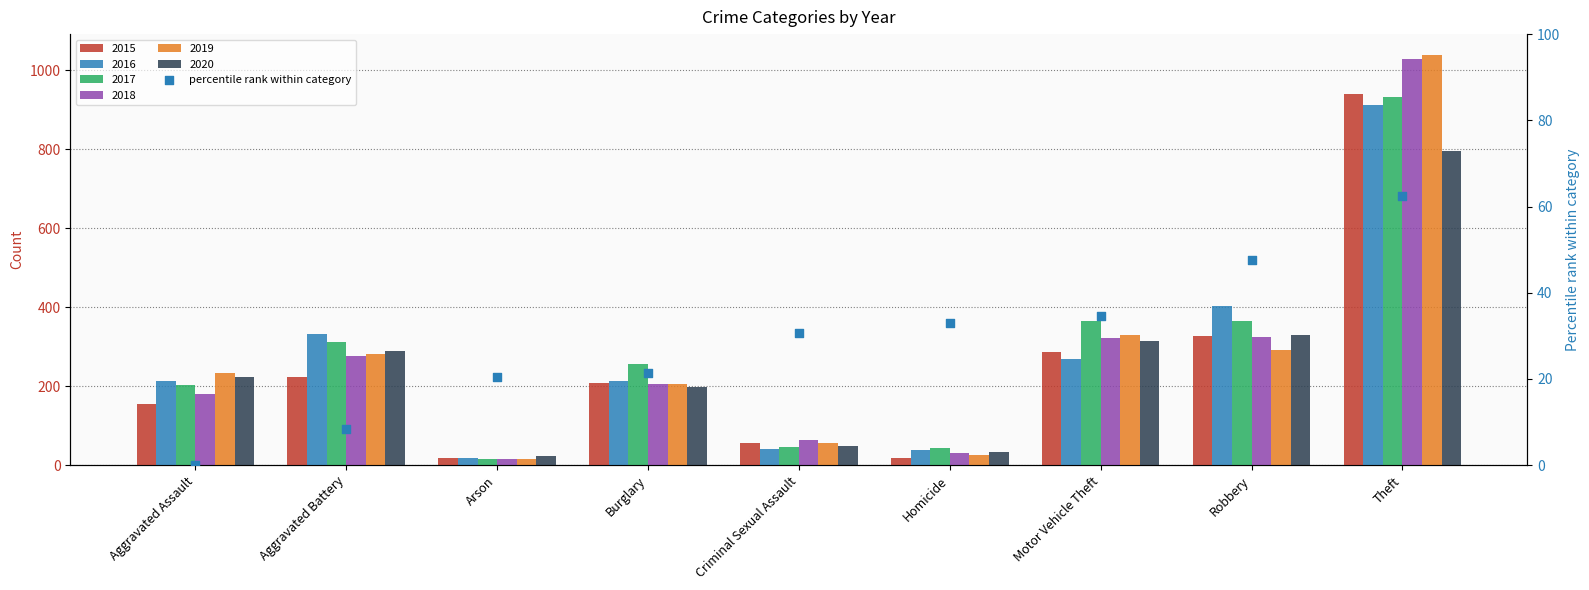

Between Theft and Robbery, which is larger?

Theft